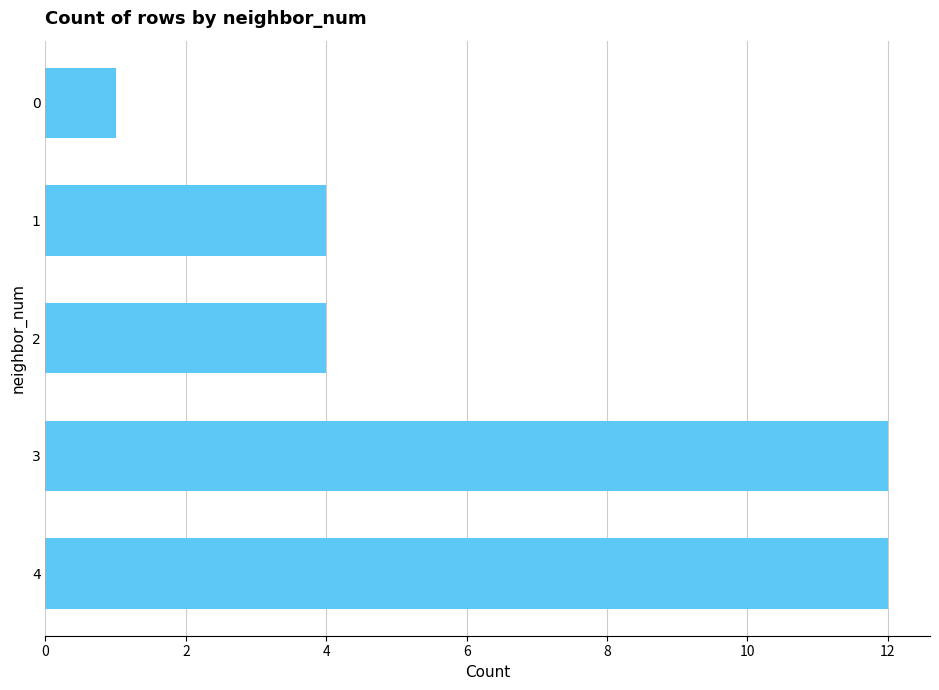

What is the ratio of the value at 4 to the value at 0?

12.0